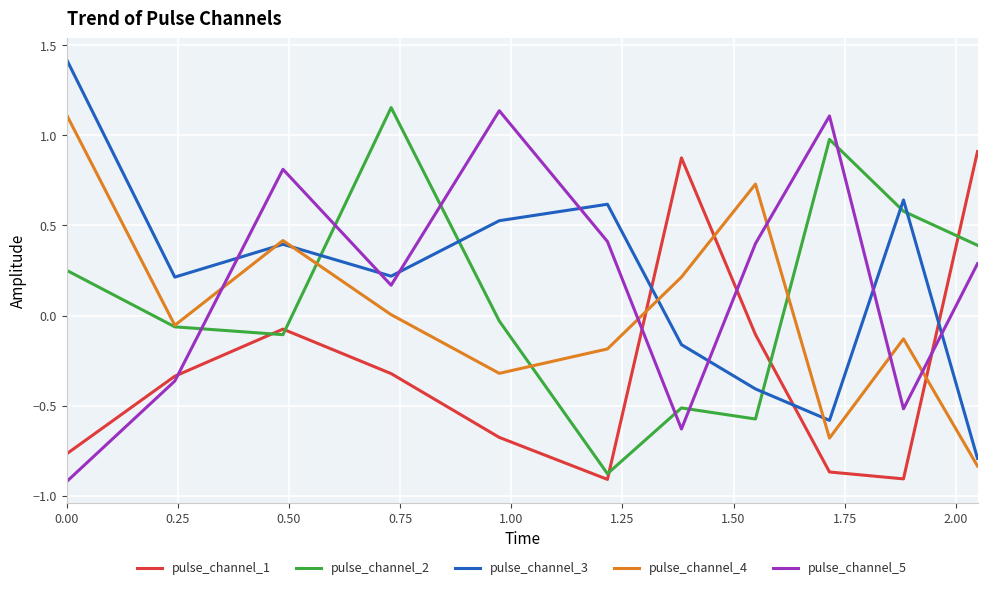

How many negative values does the pulse_channel_1 series have?

9